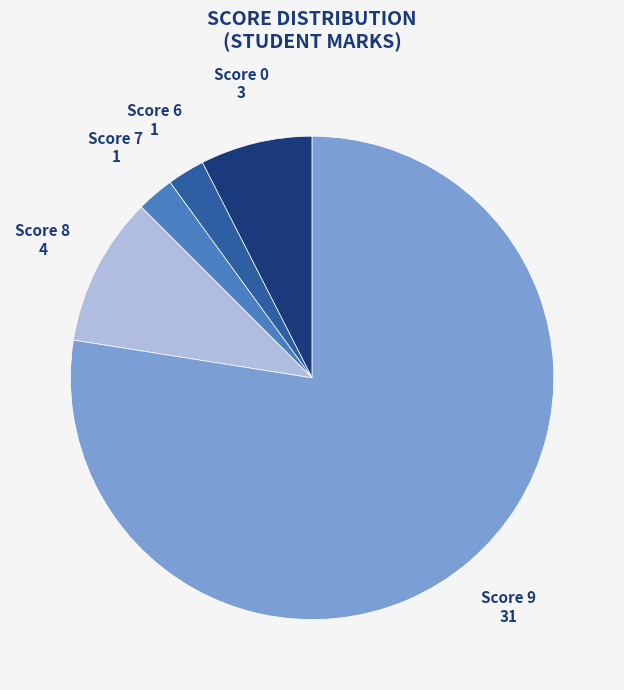

How many segments does this pie chart have?

5